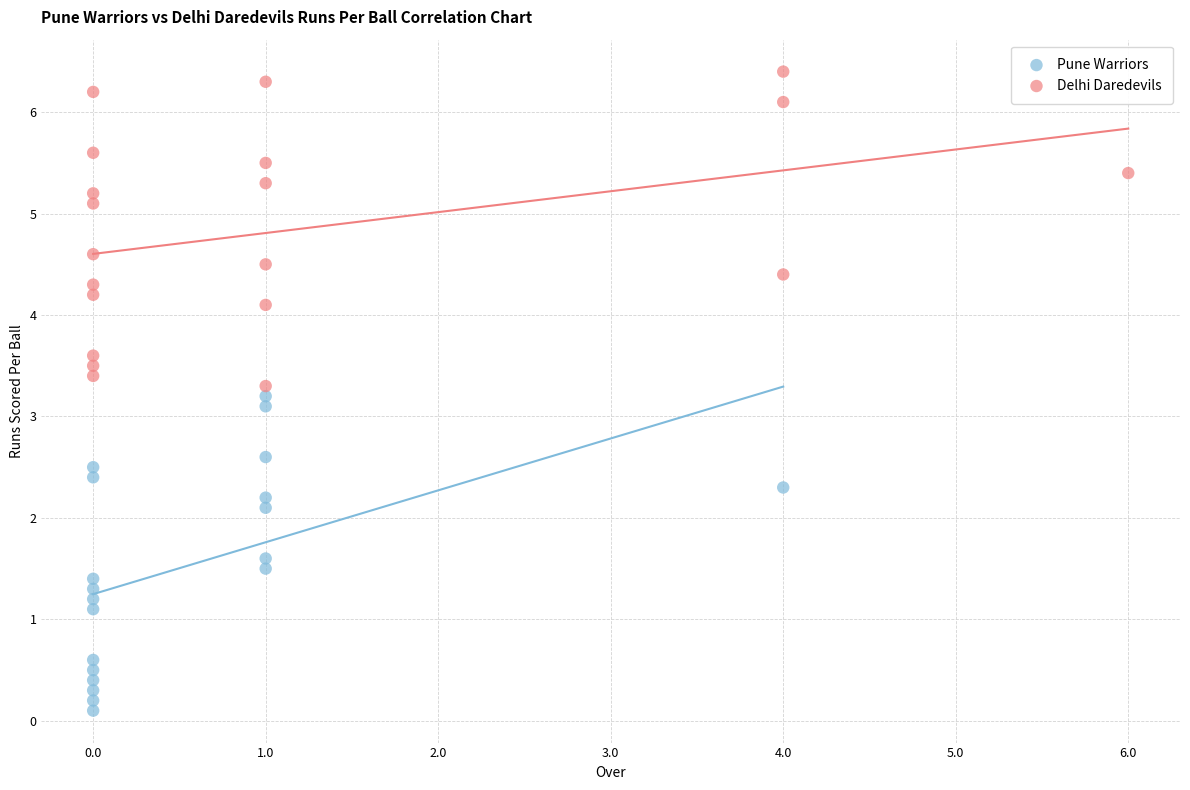

Which series contains the lowest Y value?

Pune Warriors